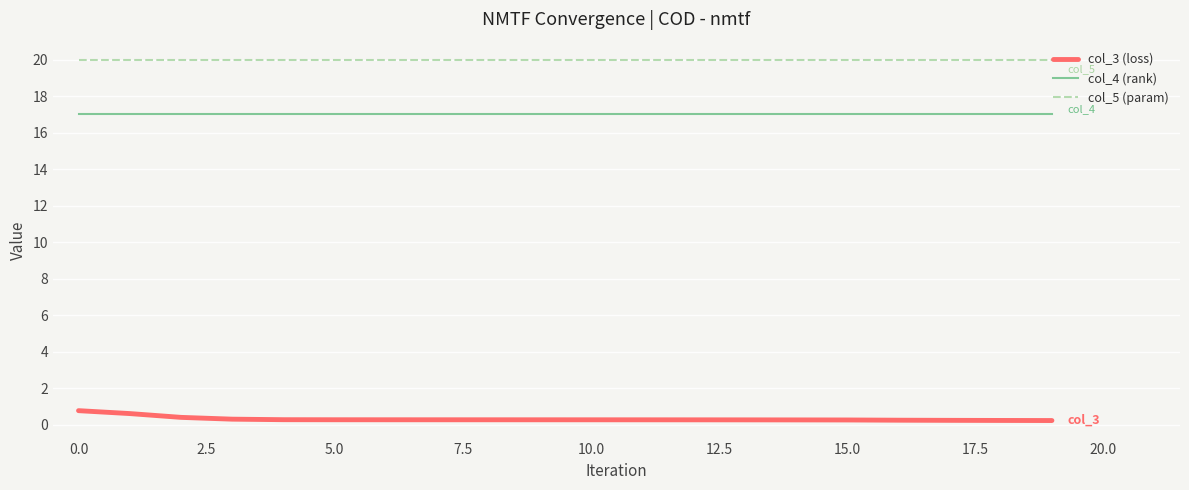

What is the highest value of the col_3 (loss) series?

0.8